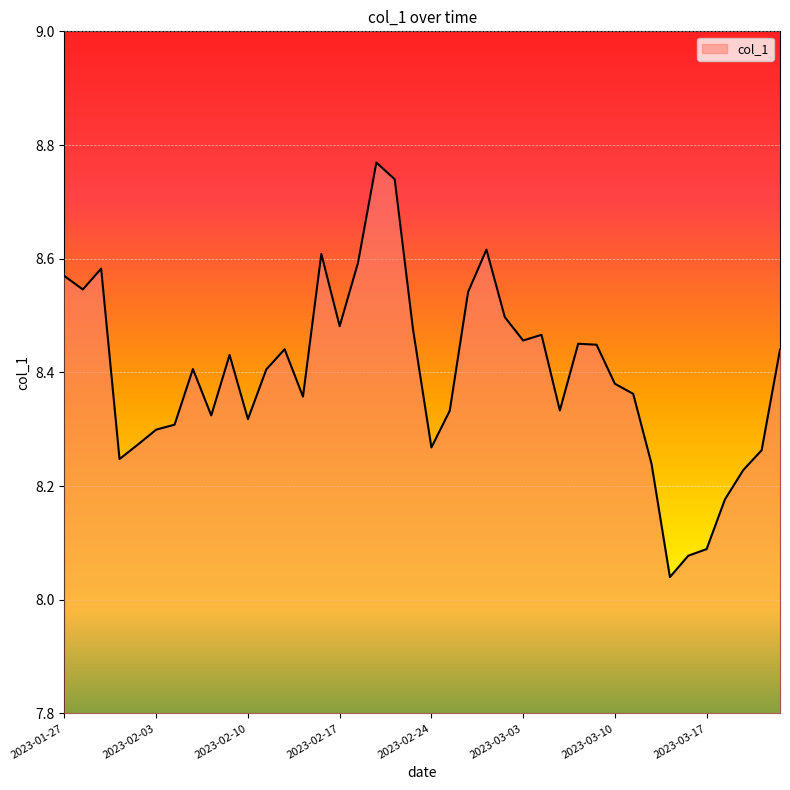

How many series are shown in this chart?

1